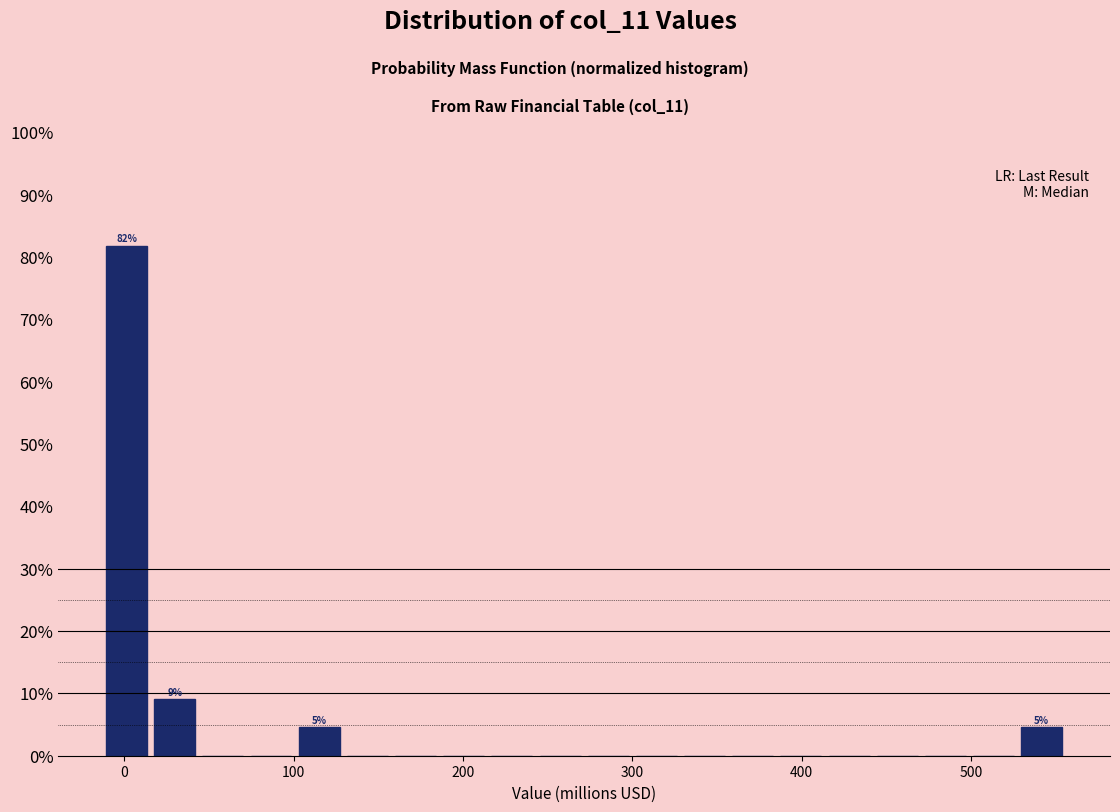

Around what value on the x-axis is the tallest bar? Give the approximate position of its centre, as read against the axis.

0